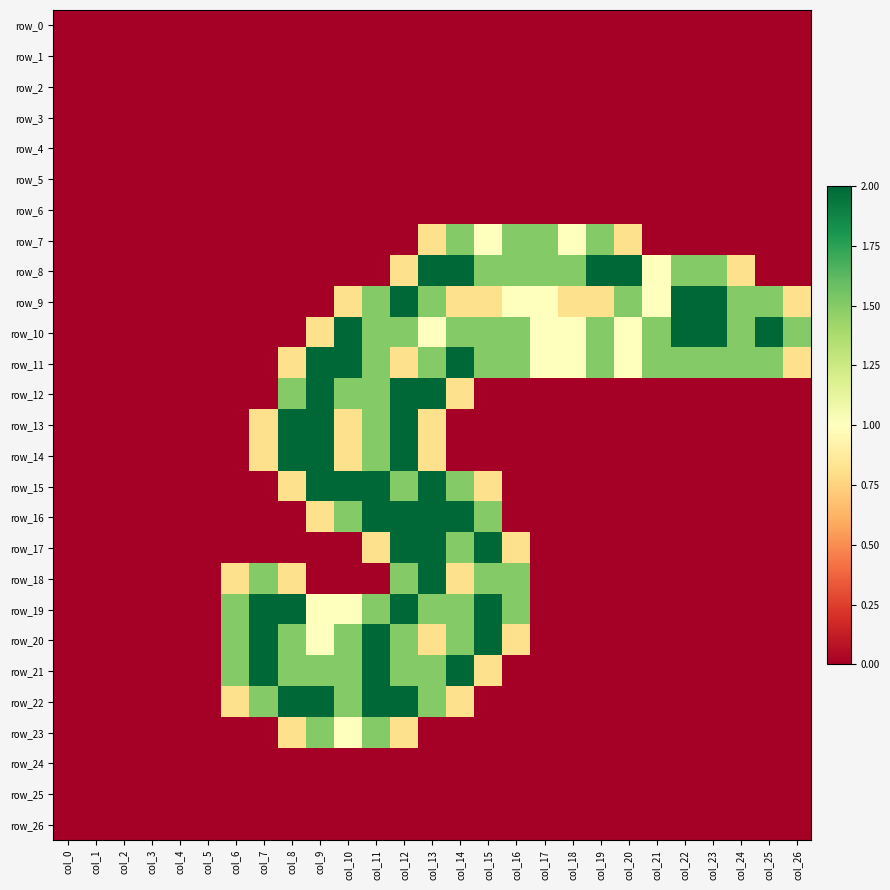

True or false: row_9 has a value of 0.0 at col_8.

True